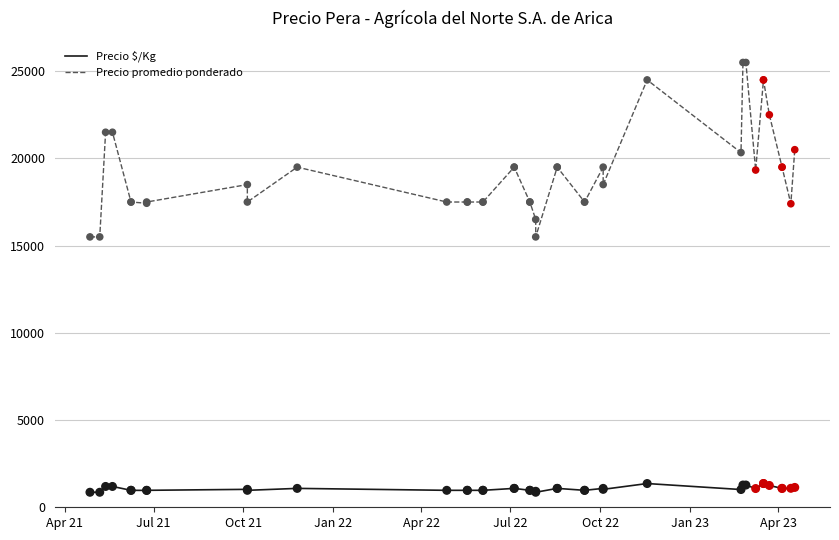

Is the value of Precio $/Kg at 14 greater than the value of Precio promedio ponderado at 20?

No